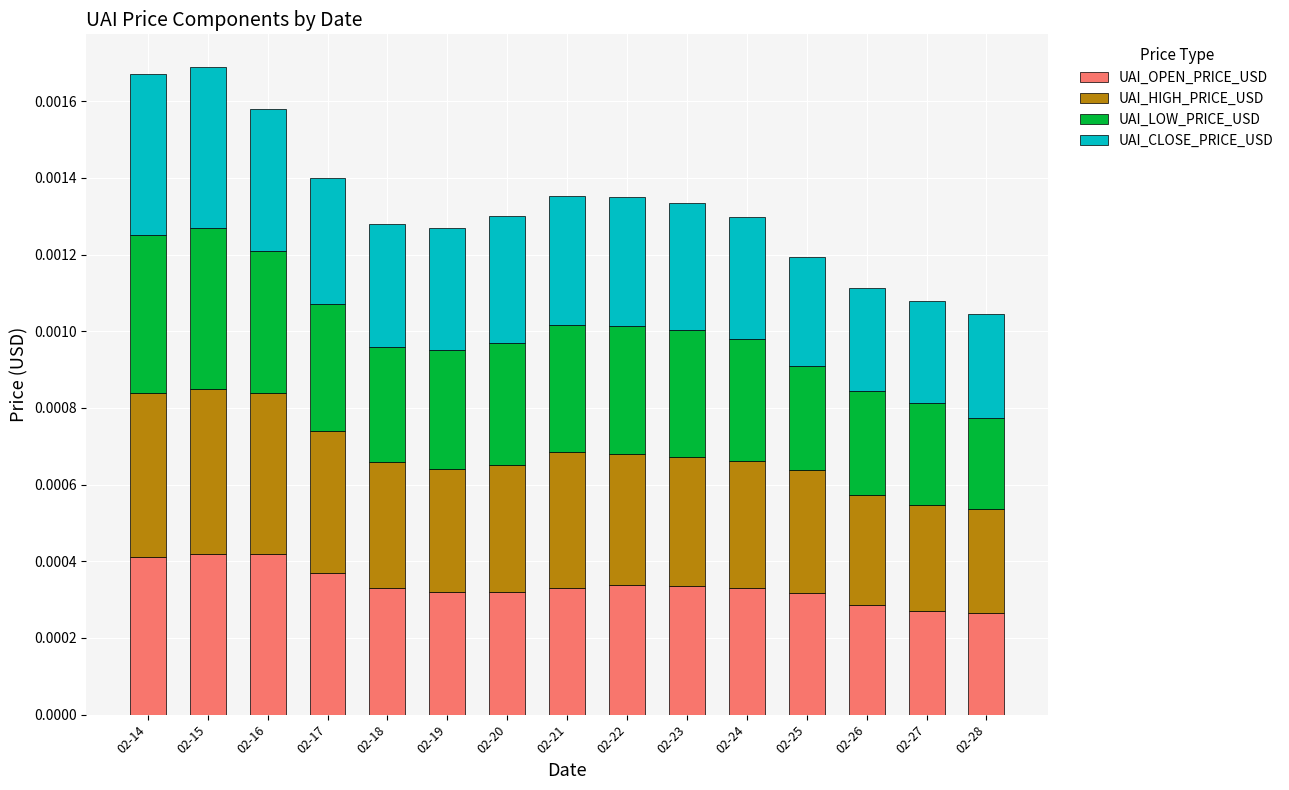

The value of UAI_LOW_PRICE_USD at 02-21 is 0.0. True or false?

True